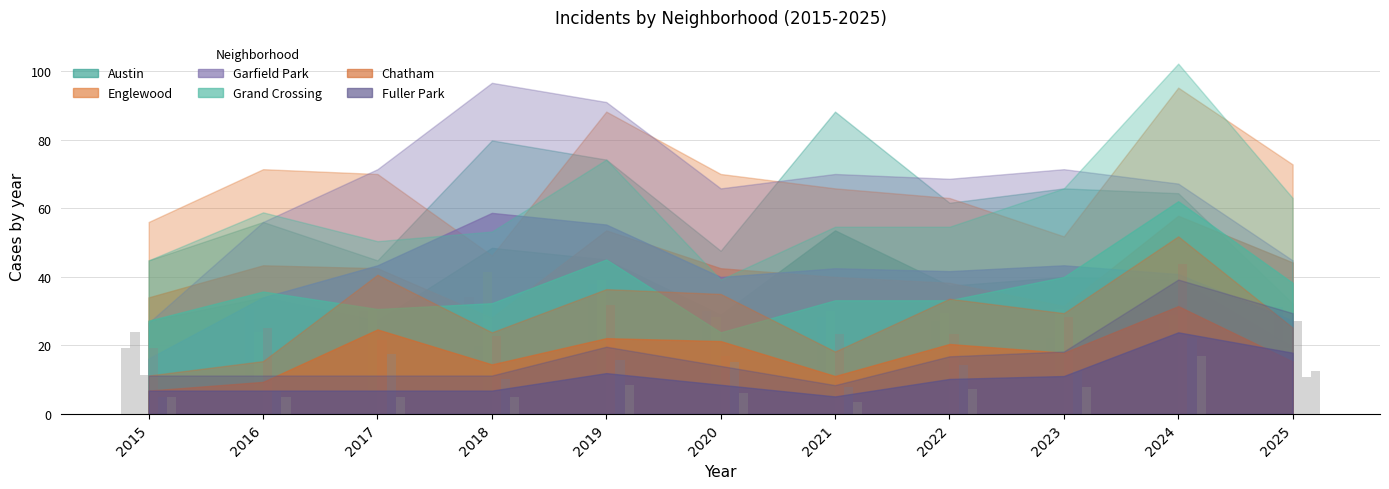

At how many categories does at least one series exceed 19?

11